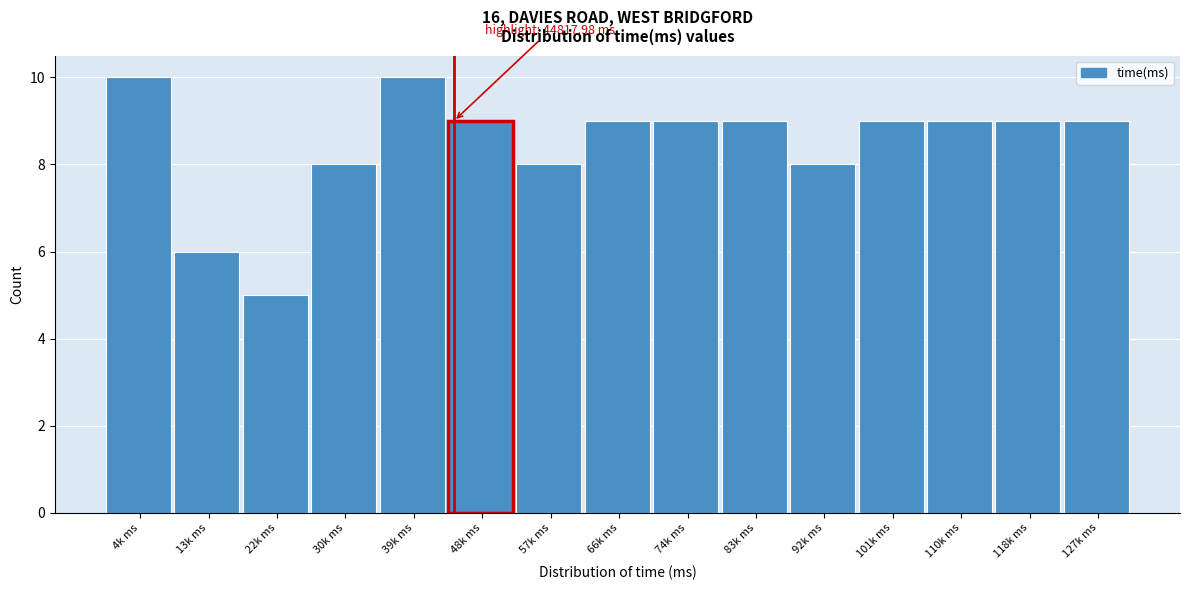

Reading left to right, list all the values displayed in this chart.

4k ms=10	13k ms=6	22k ms=5	30k ms=8	39k ms=10	48k ms=9	57k ms=8	66k ms=9	74k ms=9	83k ms=9	92k ms=8	101k ms=9	110k ms=9	118k ms=9	127k ms=9